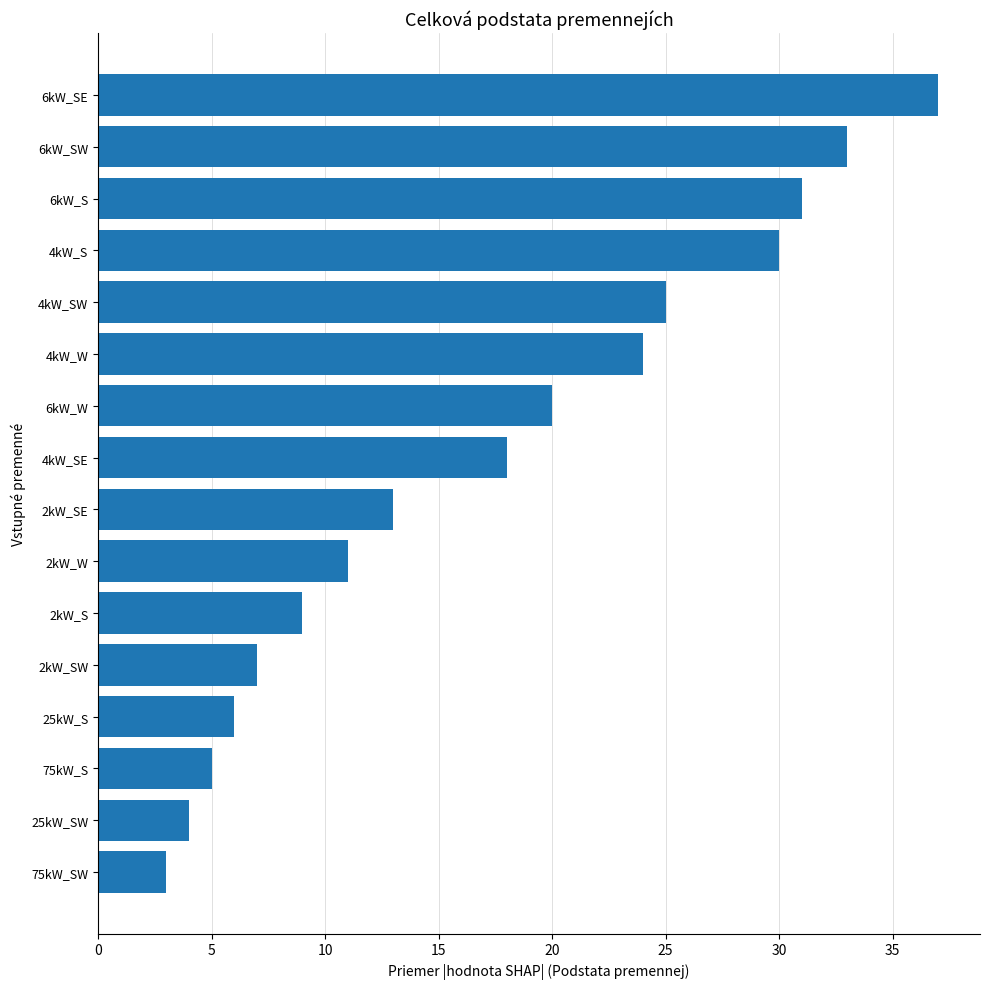

What is the sum of all values?

276